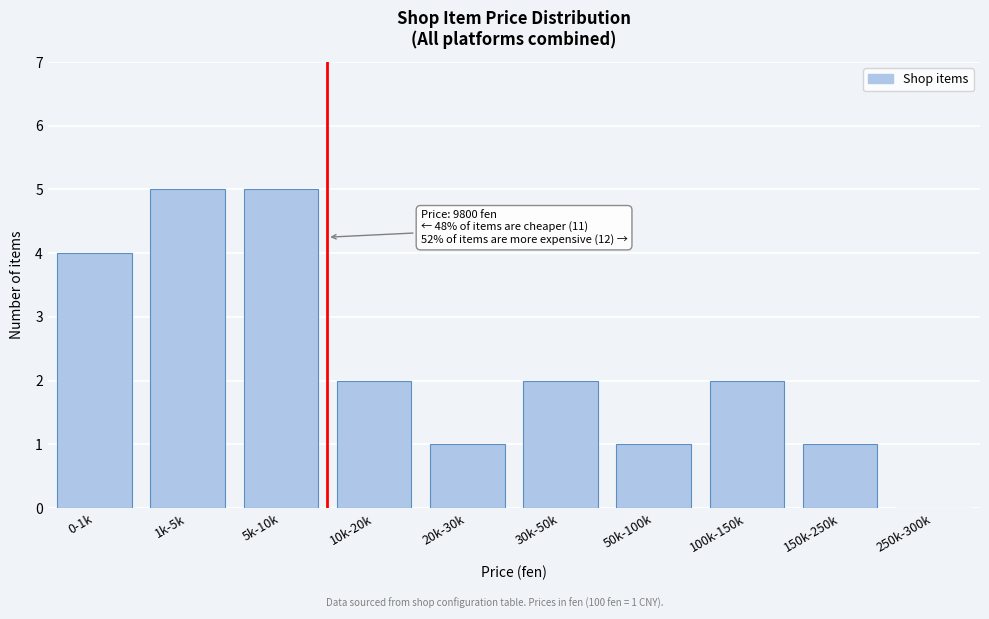

Reading left to right, list all the values displayed in this chart.

0-1k=4	1k-5k=5	5k-10k=5	10k-20k=2	20k-30k=1	30k-50k=2	50k-100k=1	100k-150k=2	150k-250k=1	250k-300k=0